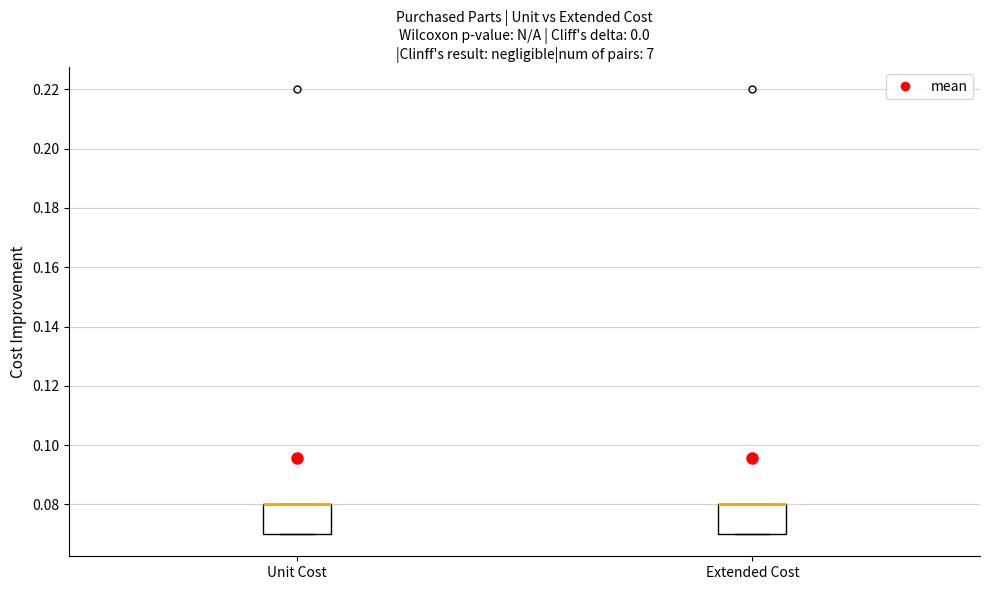

Reading left to right, transcribe this box plot: for each box, give where its median line is, the range the box spans, and where its two whiskers end, as read against the y-axis. The values are not printed on the chart, so give them approximately, as read against the axis.

Unit Cost: median 0.08 (drawn on the box's upper edge), box 0.07 to 0.08, whiskers 0.07 to 0.08
Extended Cost: median 0.08 (drawn on the box's upper edge), box 0.07 to 0.08, whiskers 0.07 to 0.08